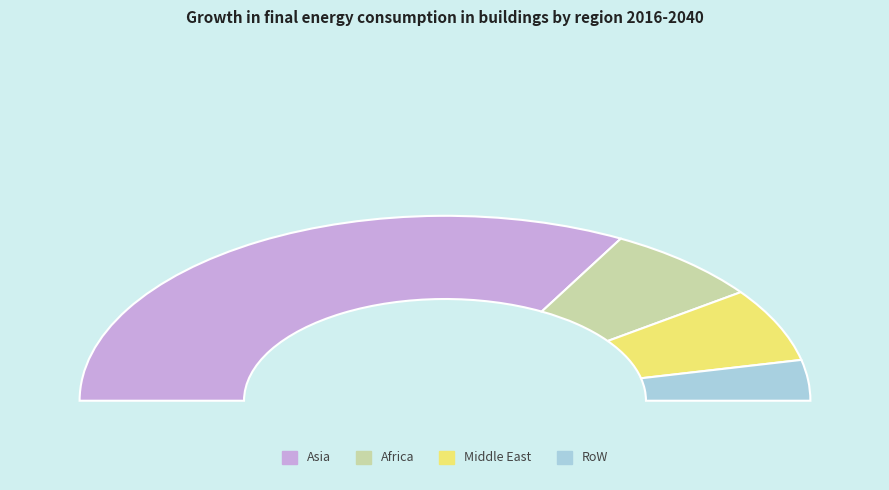

To the nearest percent, what is the difference between the Africa and Middle East slice percentages?

1%